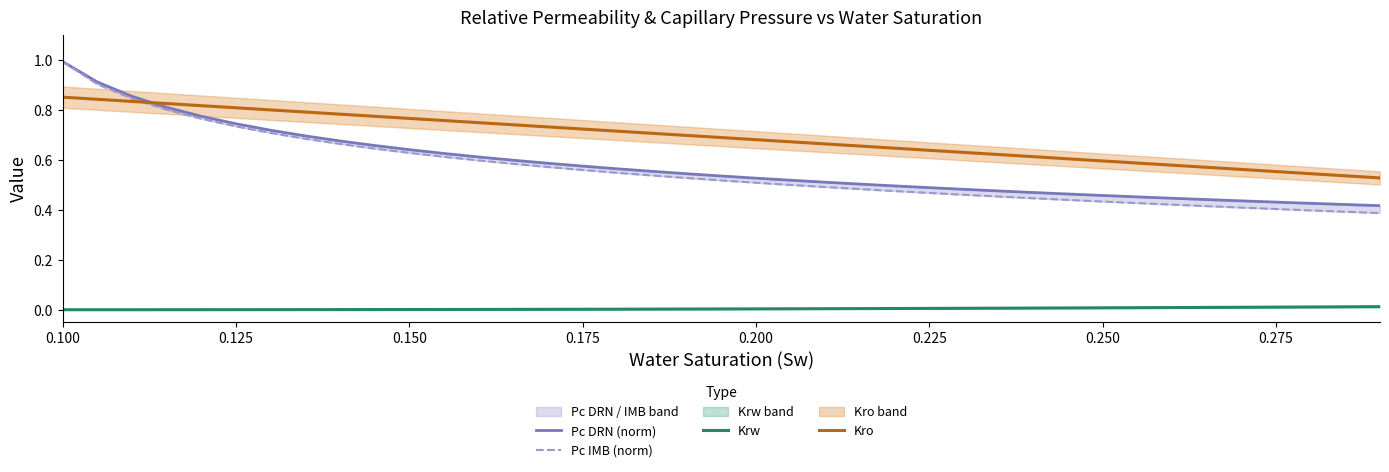

True or false: Kro has a value of 0.2 at 0.150.

False